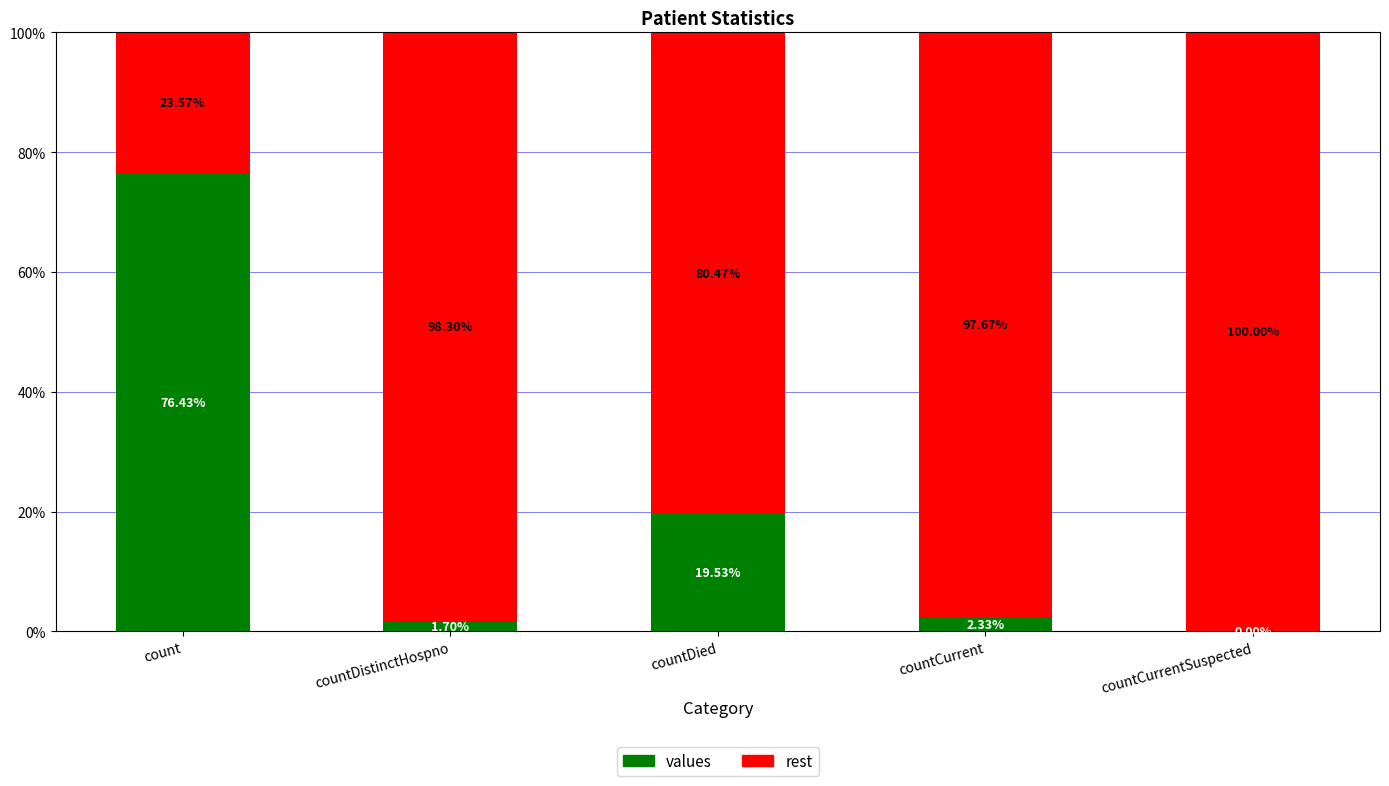

Which category has the highest value in the values series?

count